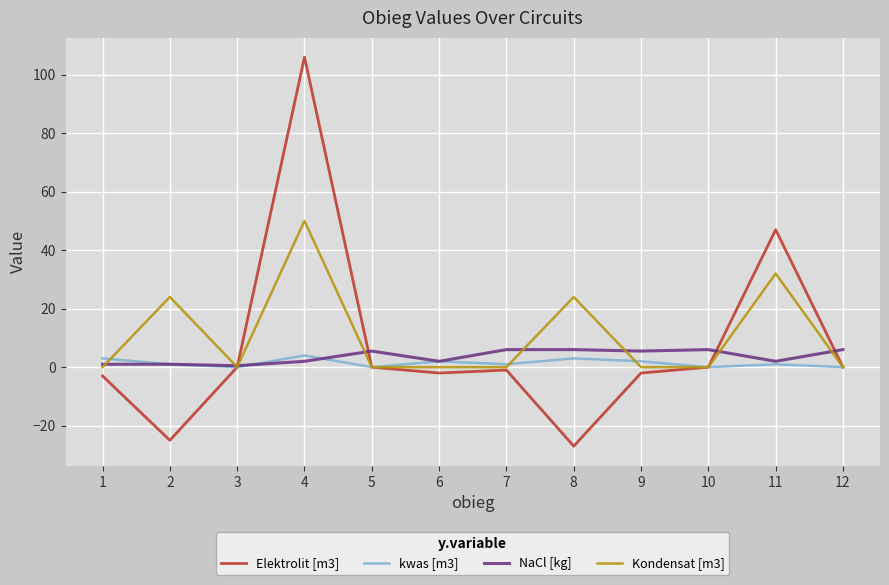

What is the minimum value shown in the chart?

-27.0